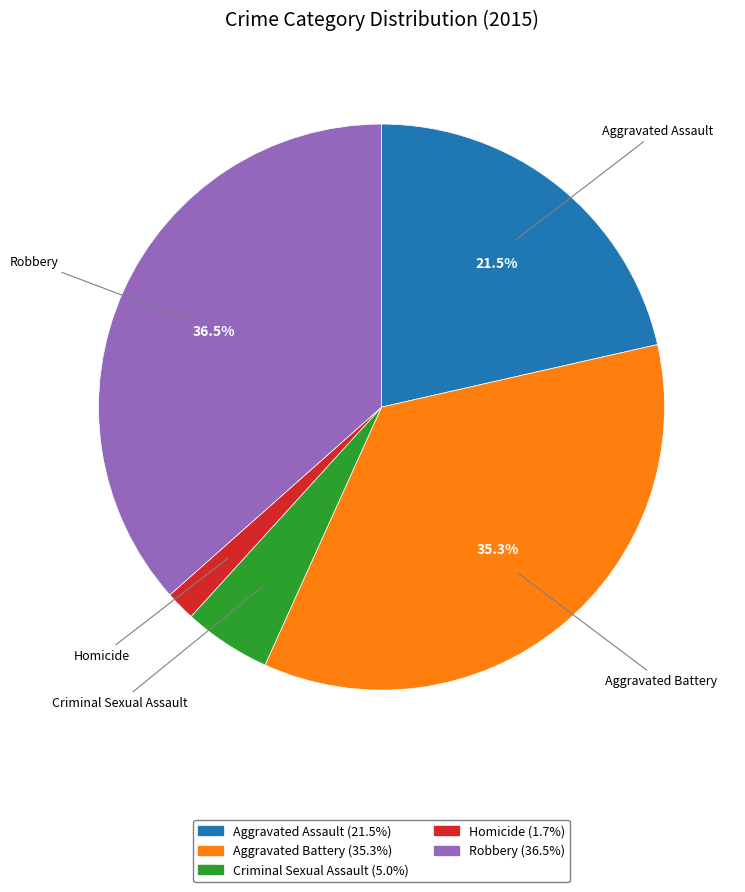

To the nearest percent, what is the difference between the largest and smallest slice percentages?

35%